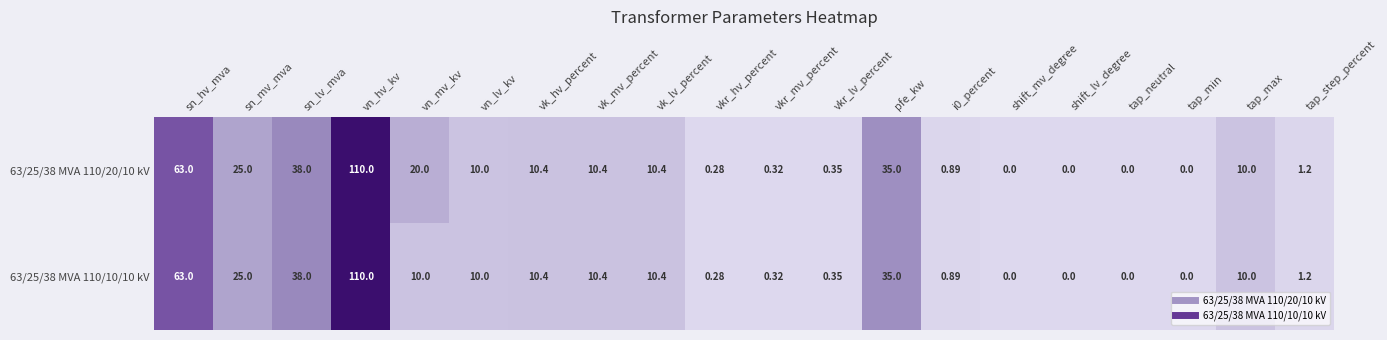

At which label does 63/25/38 MVA 110/10/10 kV first exceed 10?

sn_hv_mva